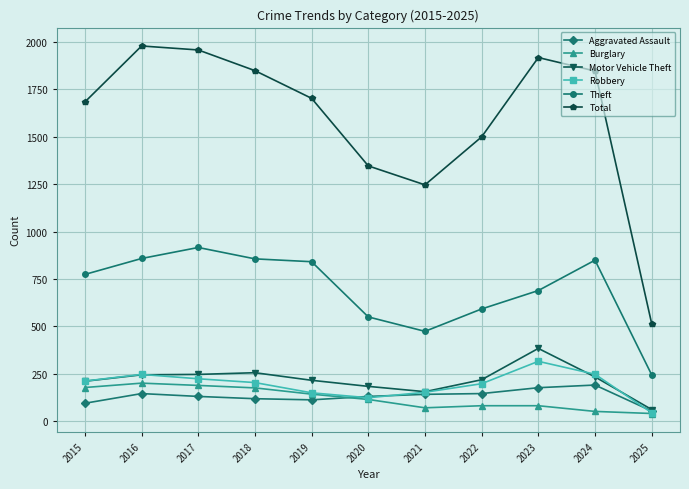

In Total, how many points are higher than both neighbors (excluding endpoints)?

2